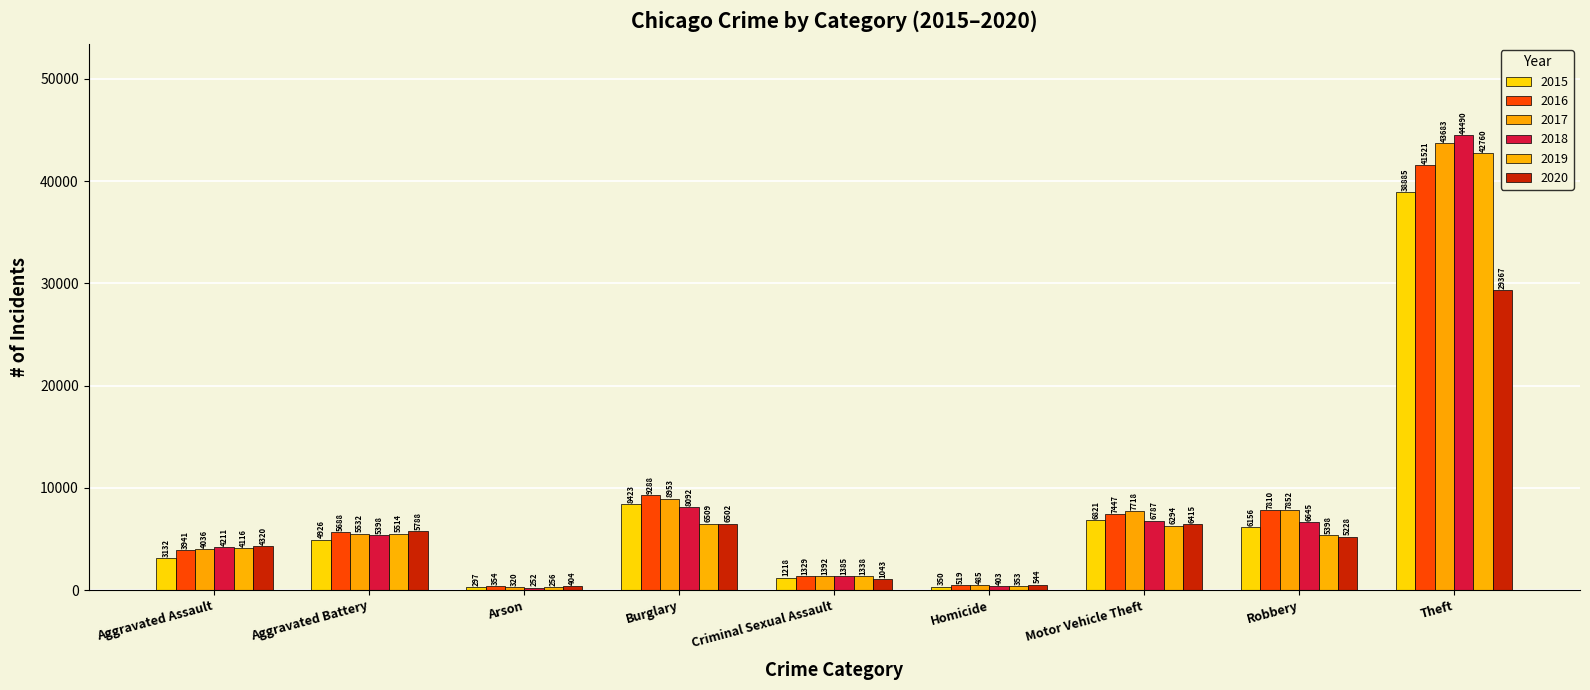

At which category is the sum across all series the highest?

Theft